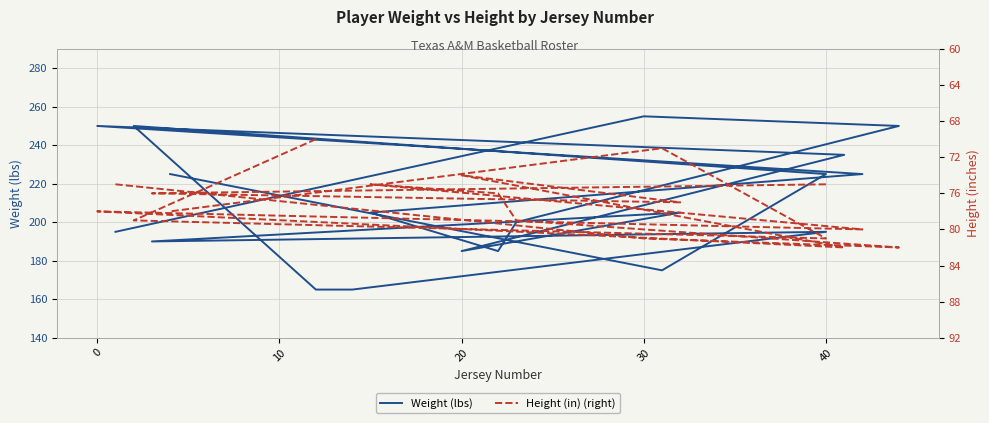

How many data points does each series have?

19